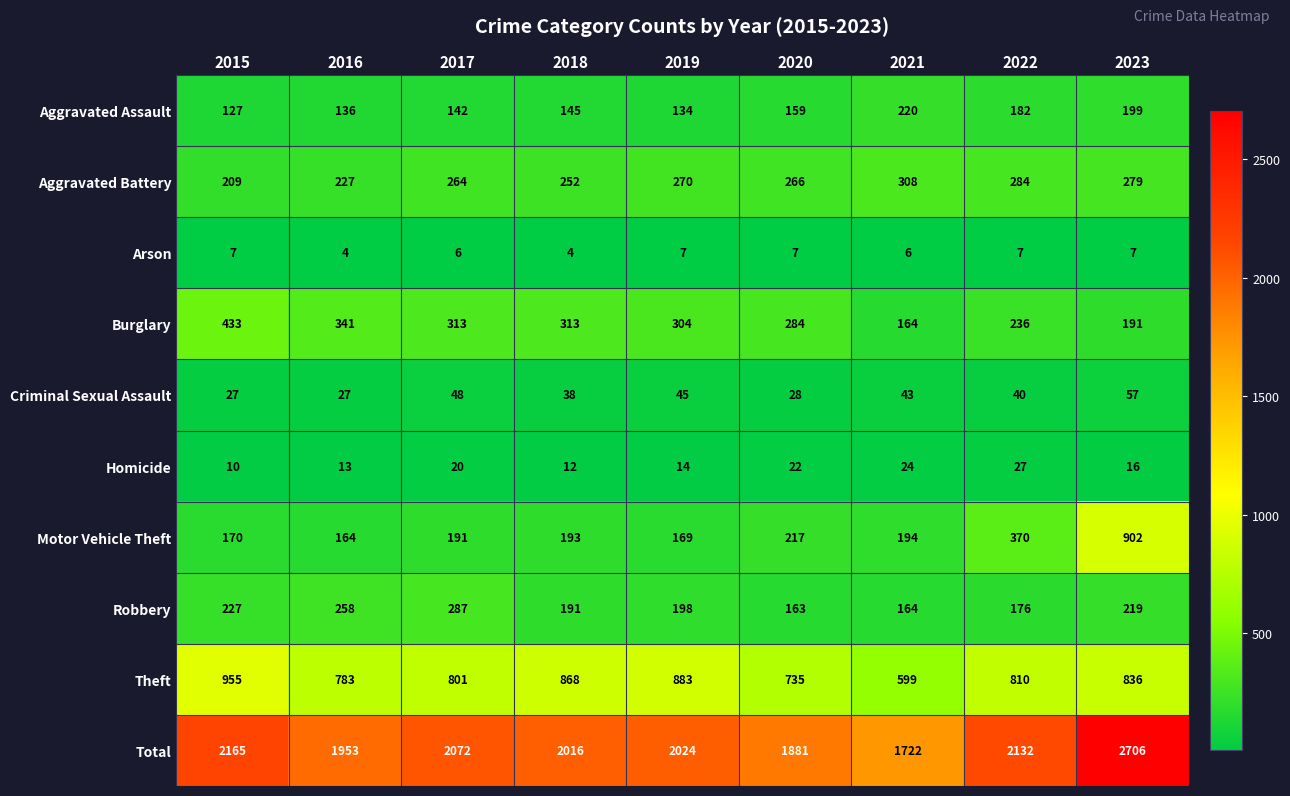

True or false: Motor Vehicle Theft has a value of 35 at 2015.

False